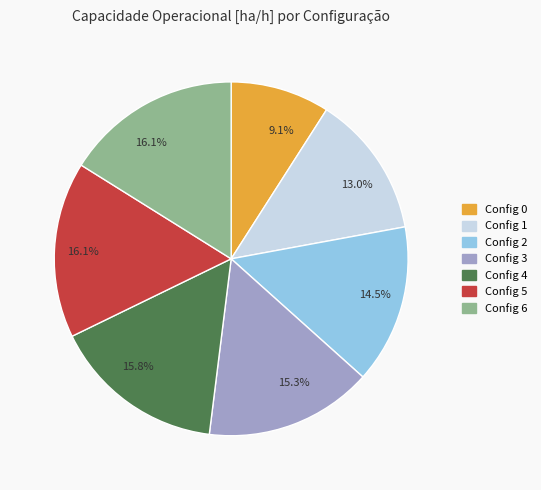

Is there any slice that represents more than half of the pie?

No